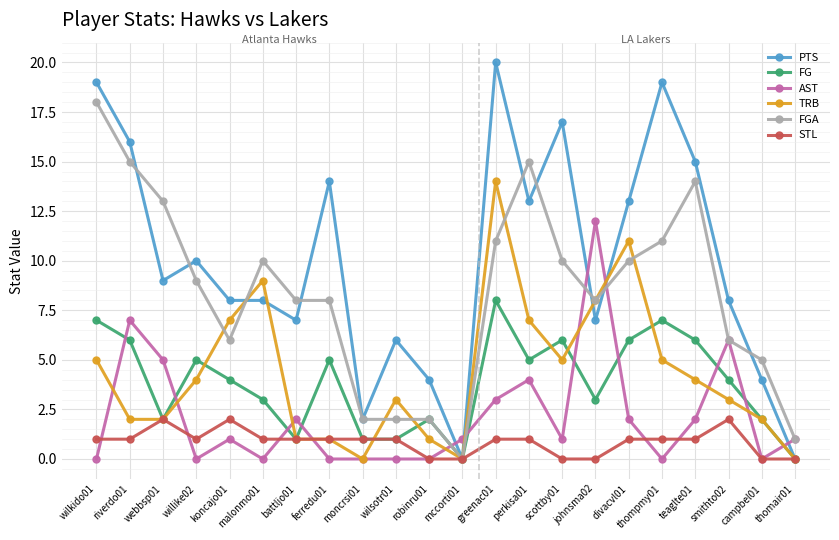

What value does the PTS series have at scottby01, to the nearest 10?

20